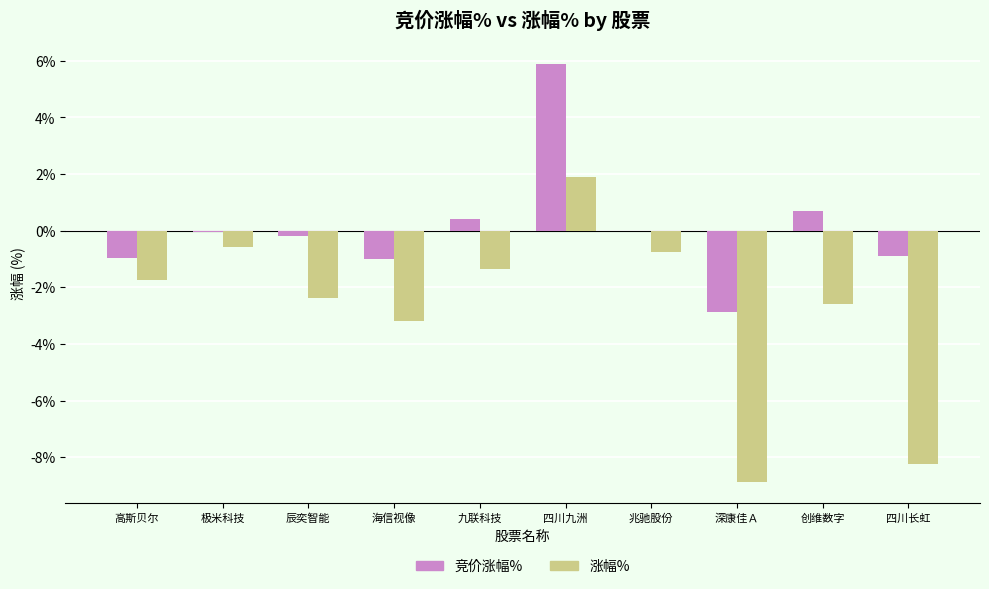

Which category has the highest value across all series?

四川九洲